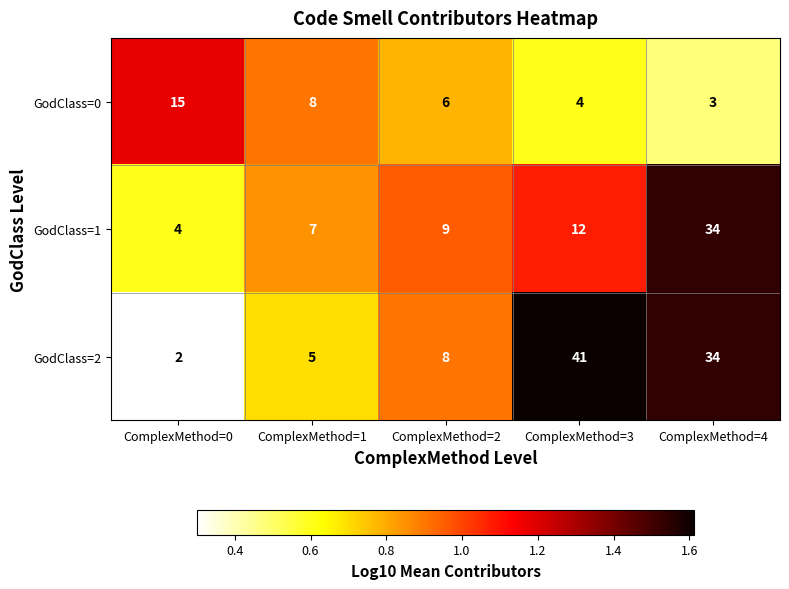

Reading left to right, list all the values displayed in this chart.

GodClass=0: 15	8	6	4	3
GodClass=1: 4	7	9	12	34
GodClass=2: 2	5	8	41	34